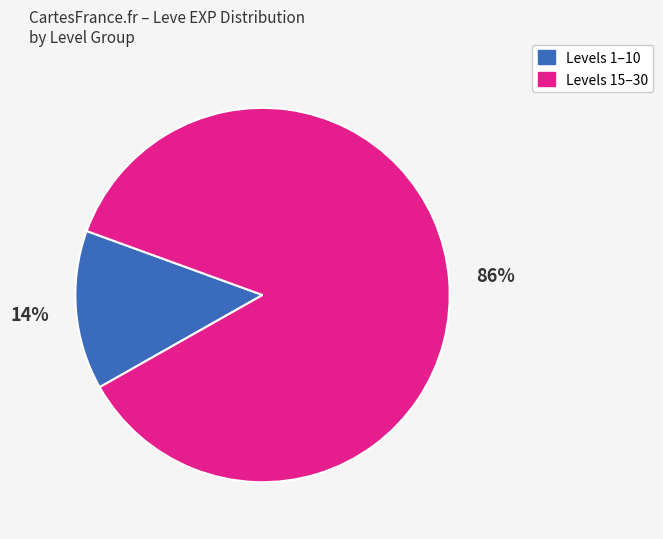

Rank the categories by value from highest to lowest.

Levels 15–30, Levels 1–10